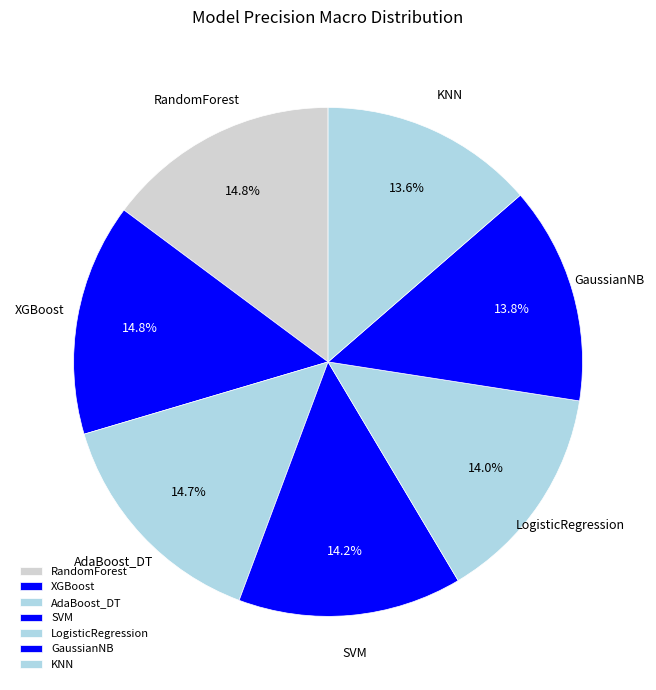

To the nearest percent, what is the difference between the LogisticRegression and KNN slice percentages?

1%